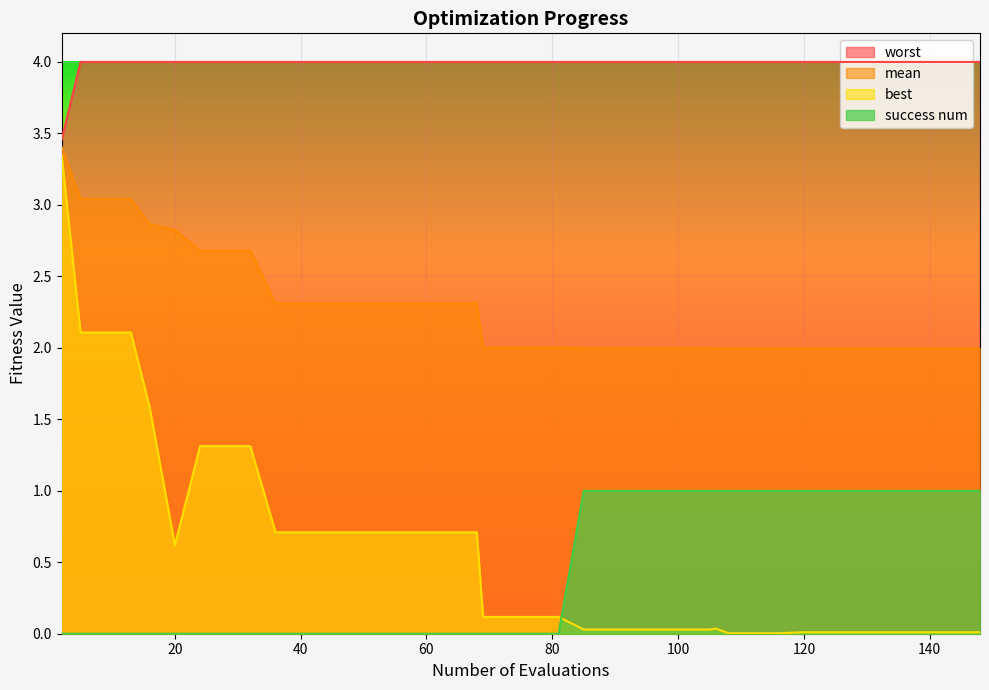

Which series has the largest range (max minus min)?

best